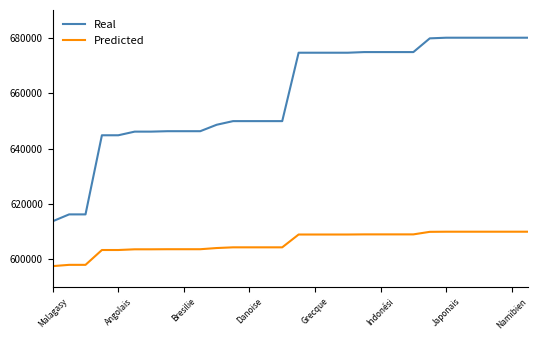

Which series has the largest total across all categories?

Real